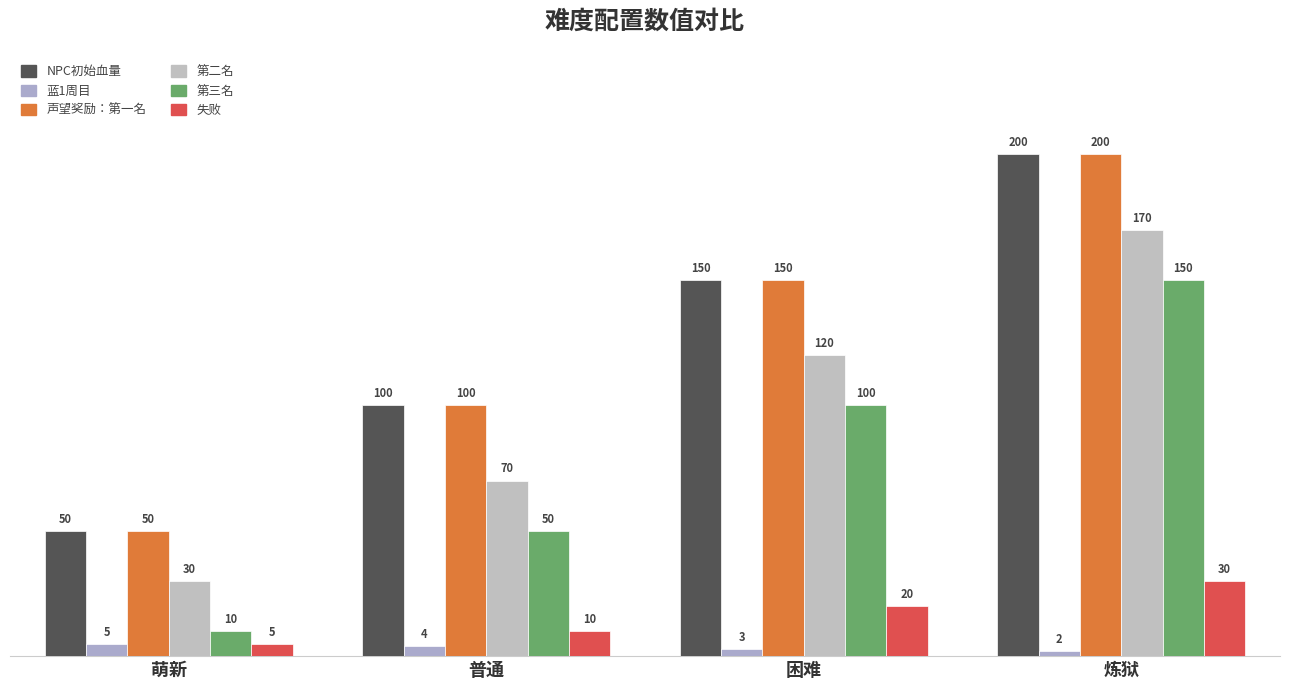

Are the bars horizontal?

No